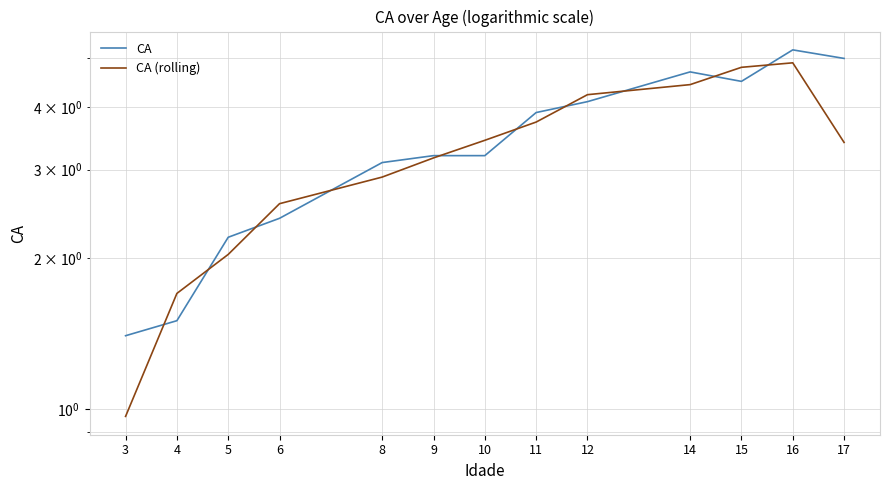

Is it true that CA (rolling) equals 1.0 at 3?

True